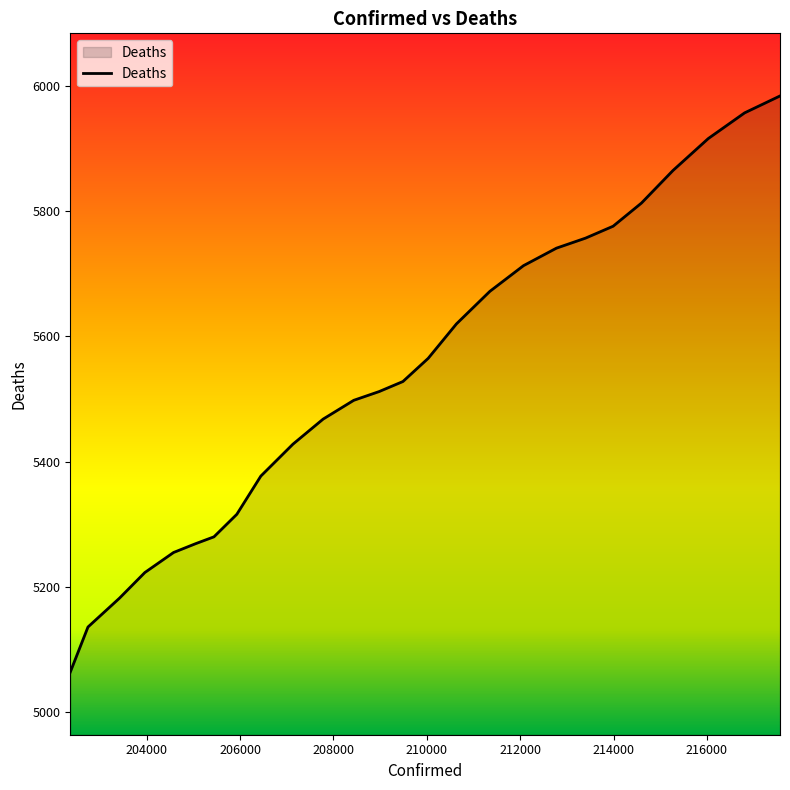

What is the difference between the maximum and minimum values?

920